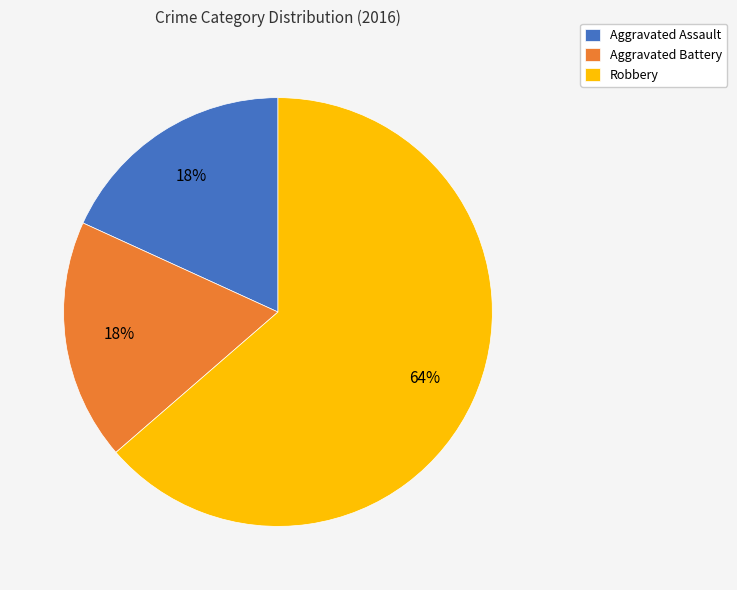

Is the sum of Robbery and Aggravated Battery greater than half?

Yes